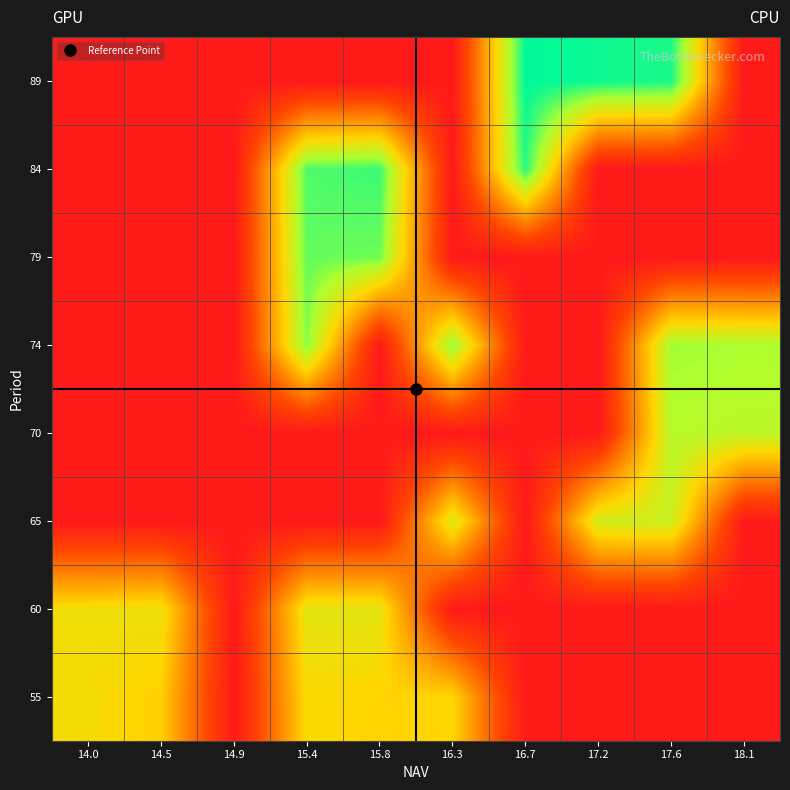

What is the total value across all series at 14.5?

112.0